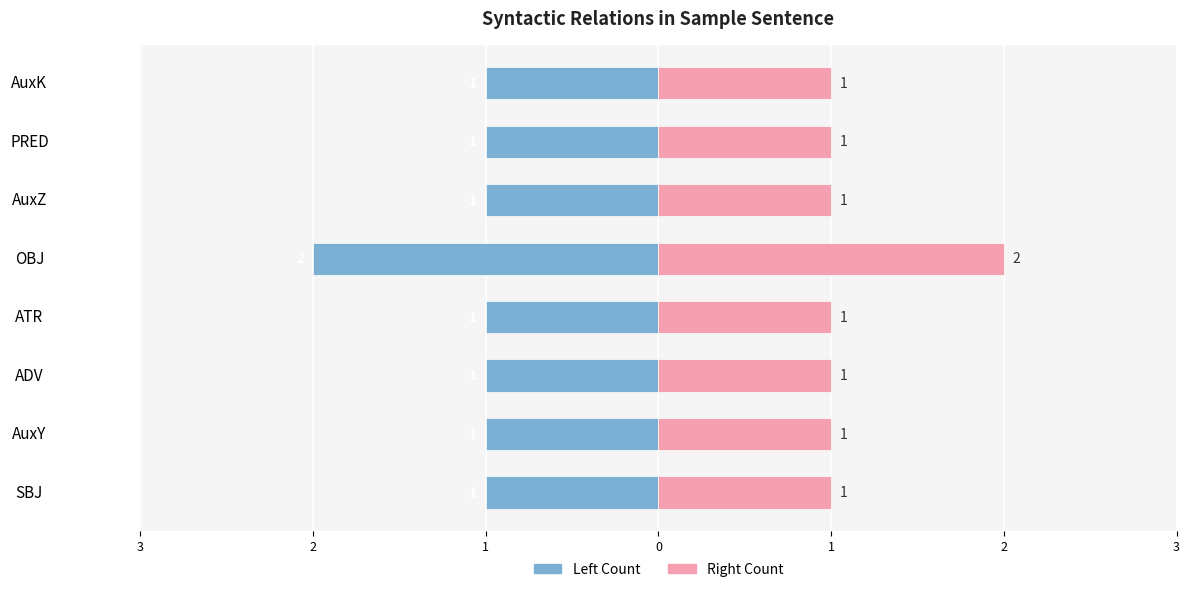

What is the sum of all Right Count values?

9